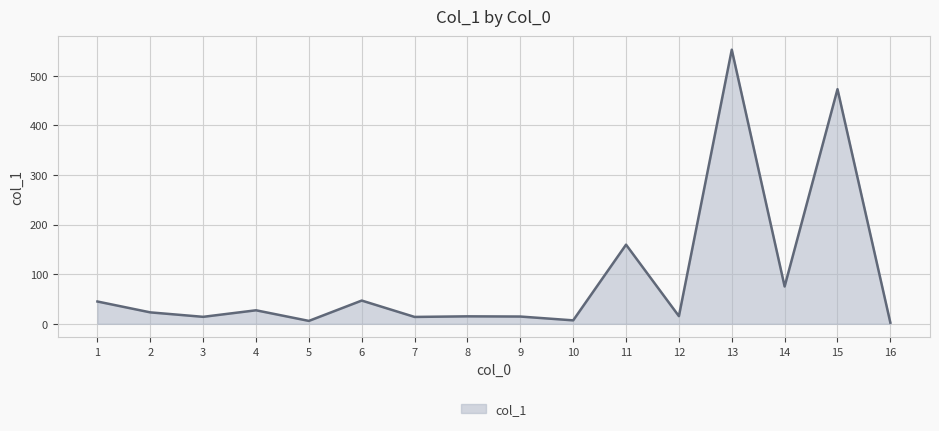

Which category has the highest value across all series?

13